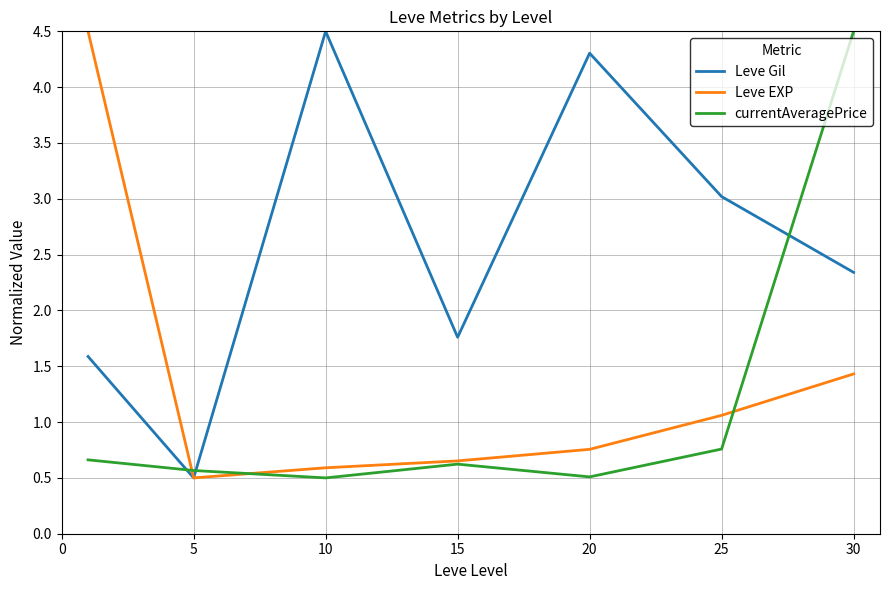

What are all the series names shown in the legend?

Leve Gil, Leve EXP, currentAveragePrice